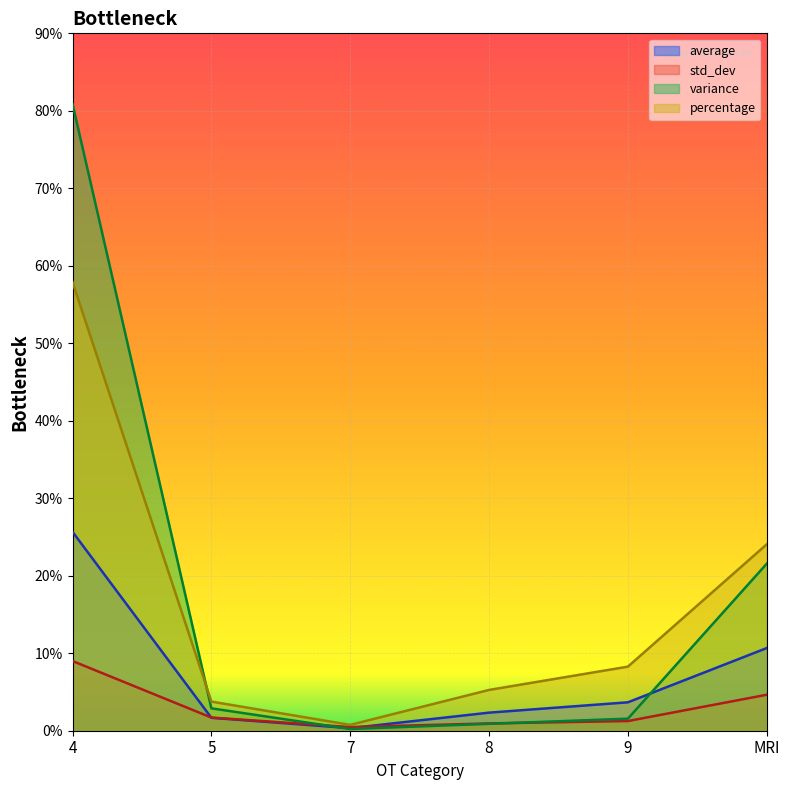

At which category does the chart reach its peak across all series?

4